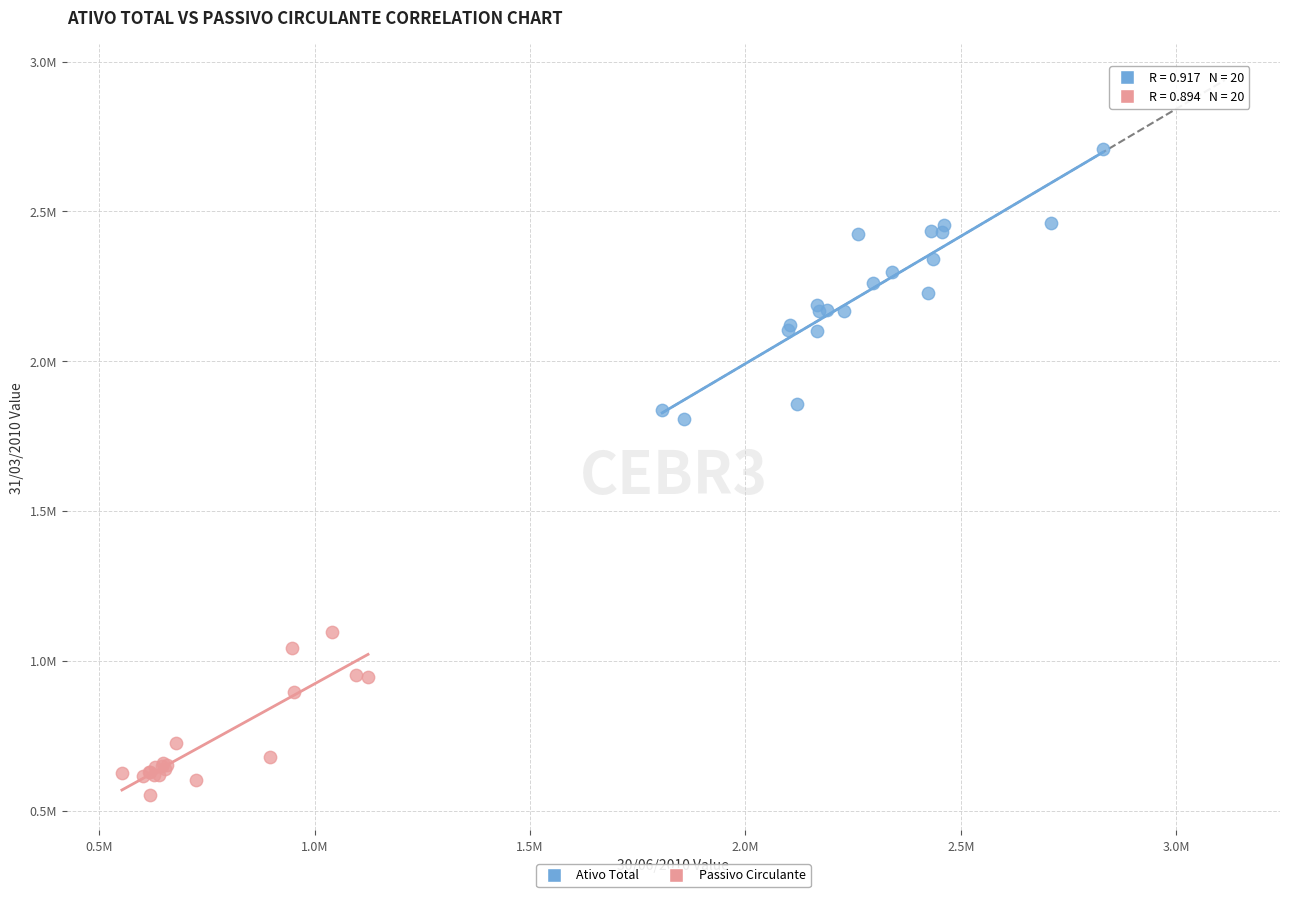

What are all the series names shown in the legend?

Ativo Total, Passivo Circulante